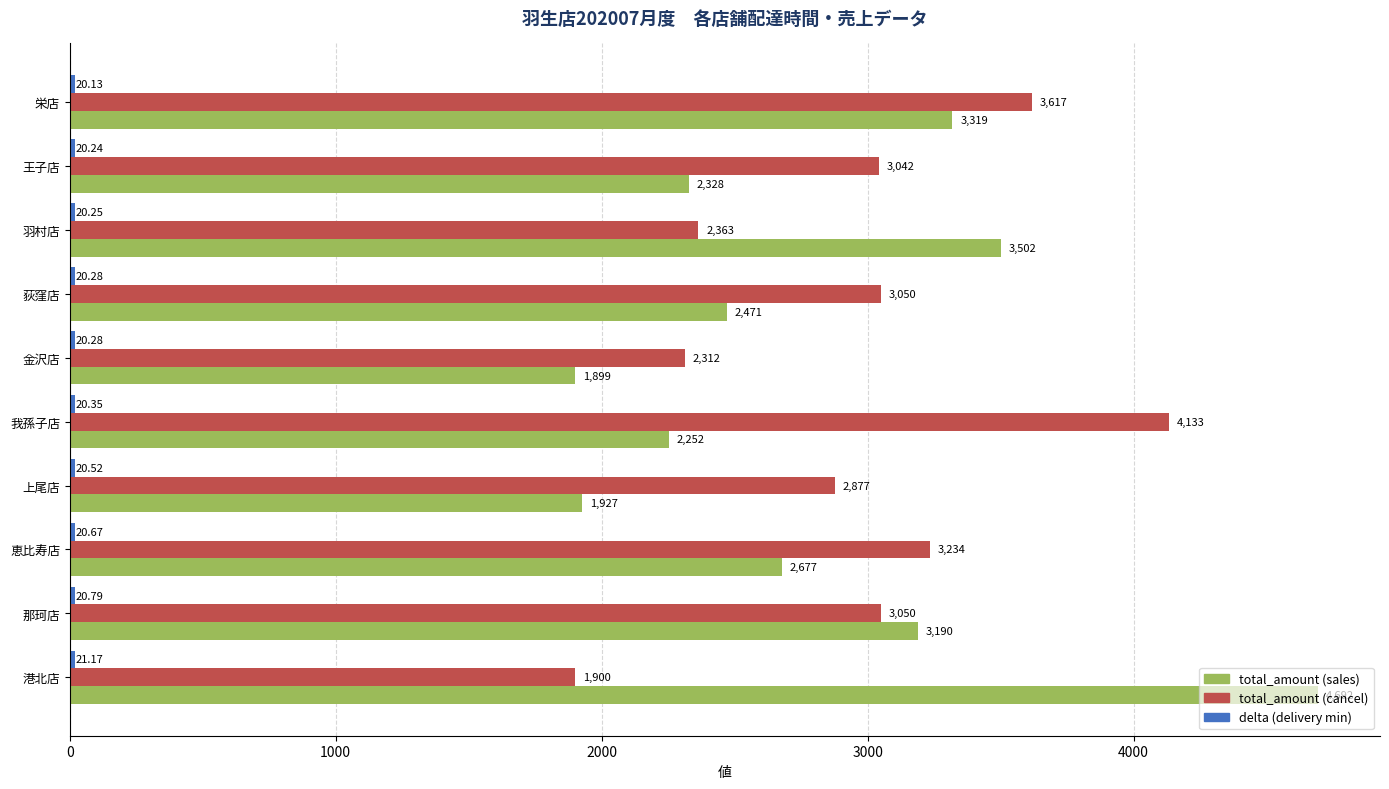

What is the difference between the second highest and second lowest values in the total_amount (cancel) series?

1305.0